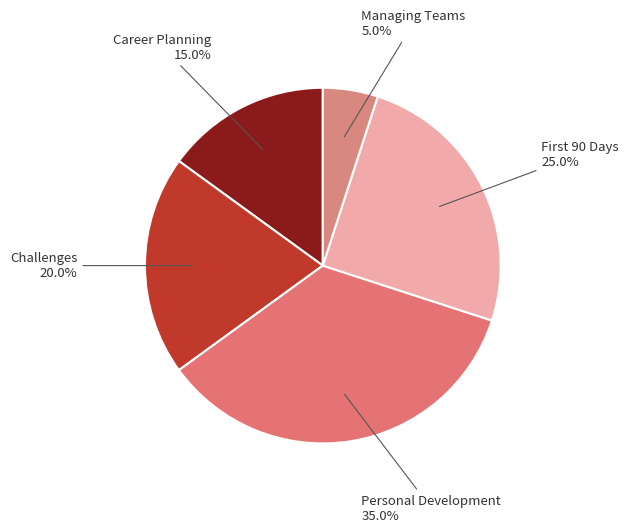

Rank the categories by value from highest to lowest.

Personal Development, First 90 Days, Challenges, Career Planning, Managing Teams